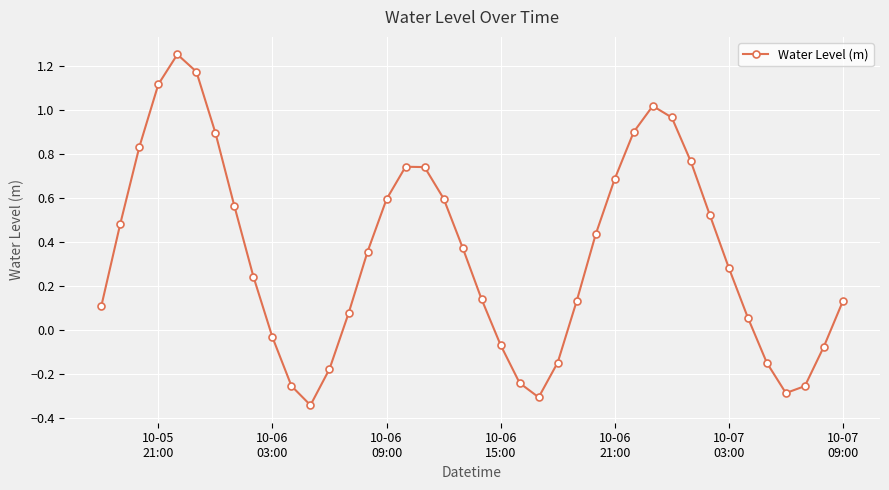

How many positive values are there?

28